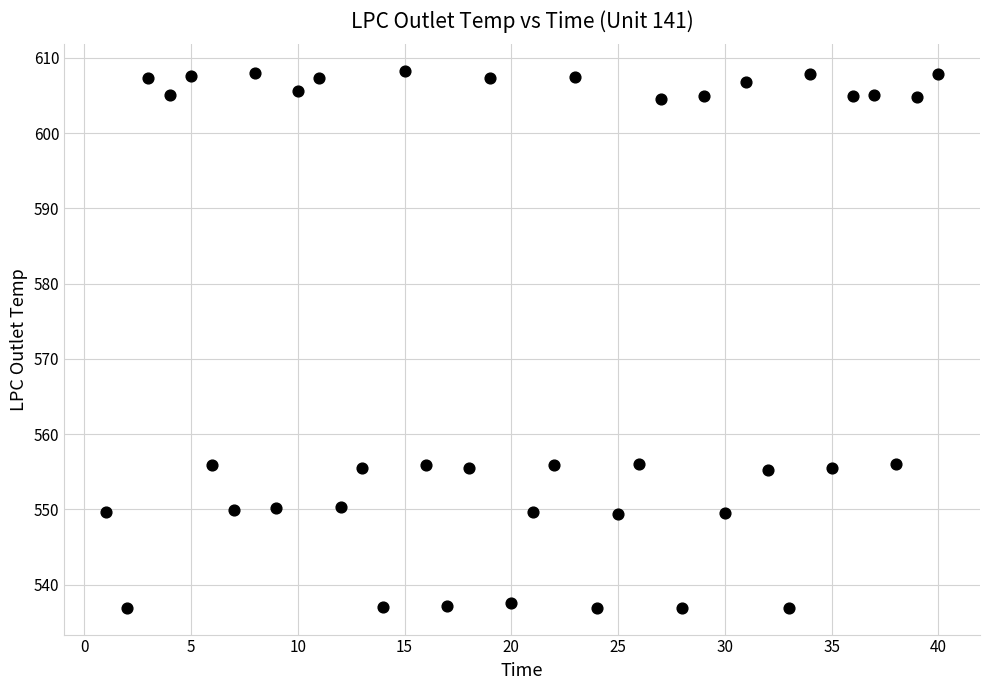

What is the range of X values (max minus min)?

39.0